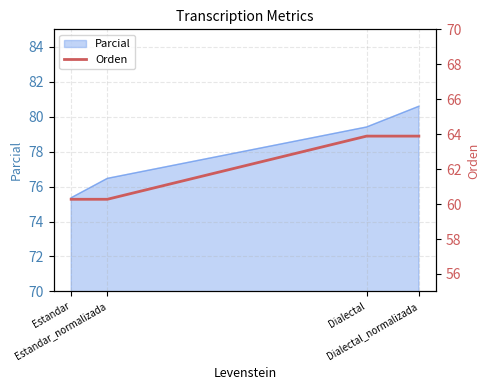

The value at Estandar is 81.5. True or false?

False